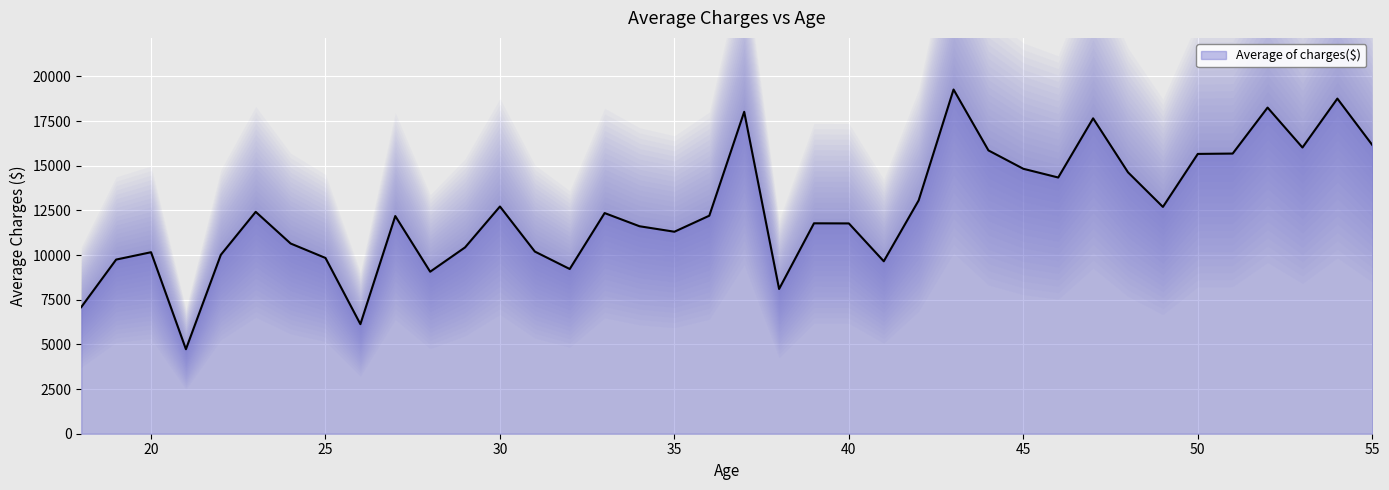

What is the value of the 30th point from the left?

17654.0